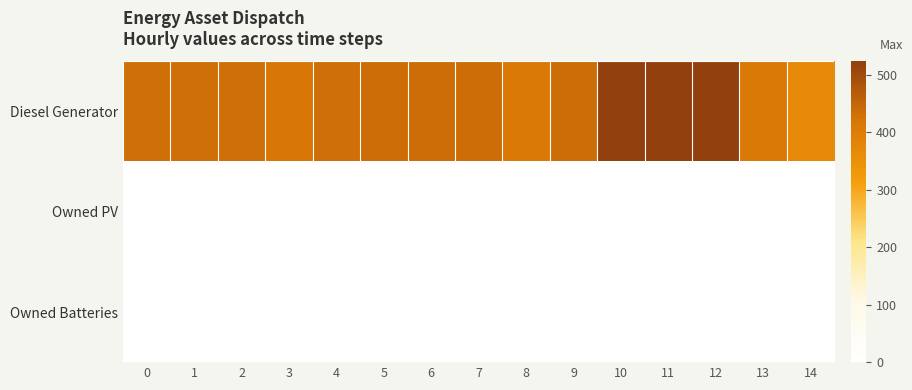

Reading left to right, list all the values displayed in this chart.

Diesel Generator: 0=433	1=433	2=433	3=415	4=433	5=436	6=436	7=436	8=411	9=436	10=523	11=523	12=523	13=411	14=369
Owned PV: 0=0	1=0	2=0	3=0	4=0	5=0	6=0	7=0	8=0	9=0	10=0	11=0	12=0	13=0	14=0
Owned Batteries: 0=0	1=0	2=0	3=0	4=0	5=0	6=0	7=0	8=0	9=0	10=0	11=0	12=0	13=0	14=0